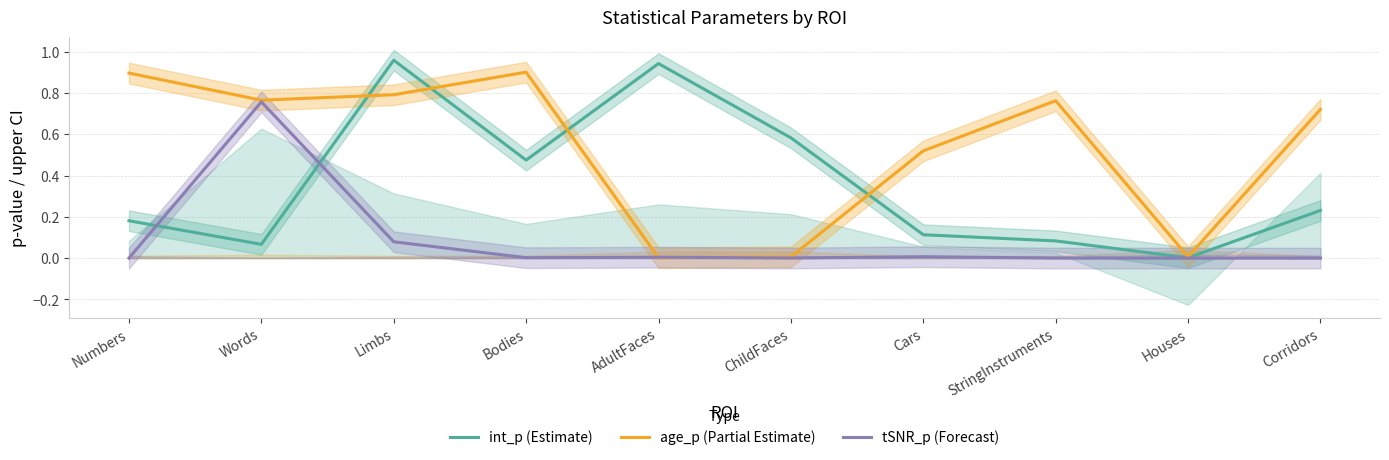

Where do tSNR_p (Forecast) and age_p (Partial Estimate) first cross each other?

Bodies and AdultFaces